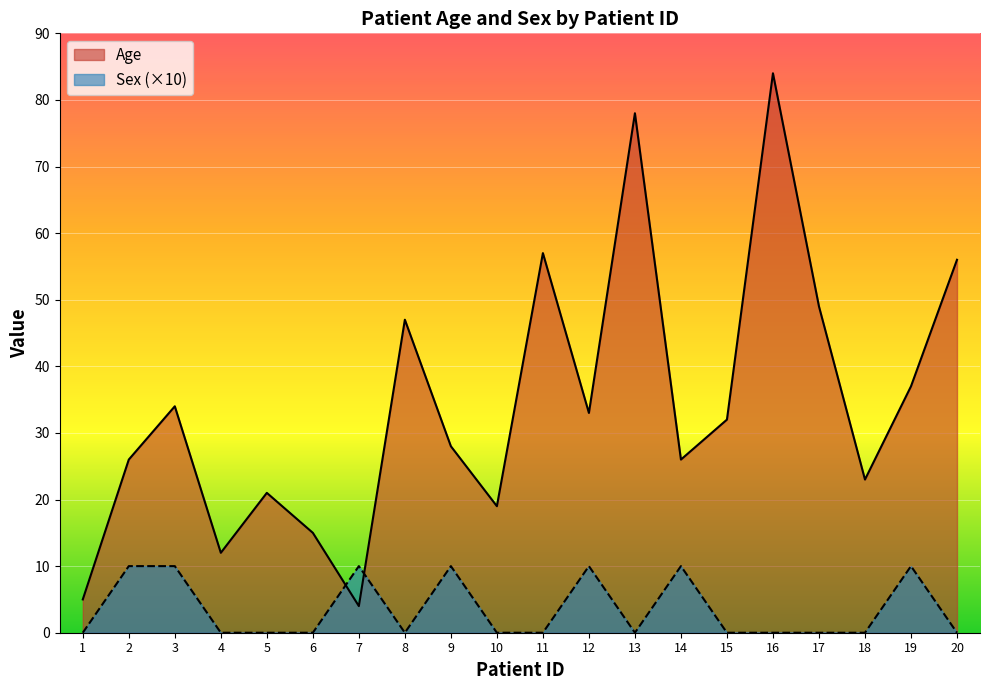

List the labels in order of Age value, smallest first.

7, 1, 4, 6, 10, 5, 18, 2, 14, 9, 15, 12, 3, 19, 8, 17, 20, 11, 13, 16